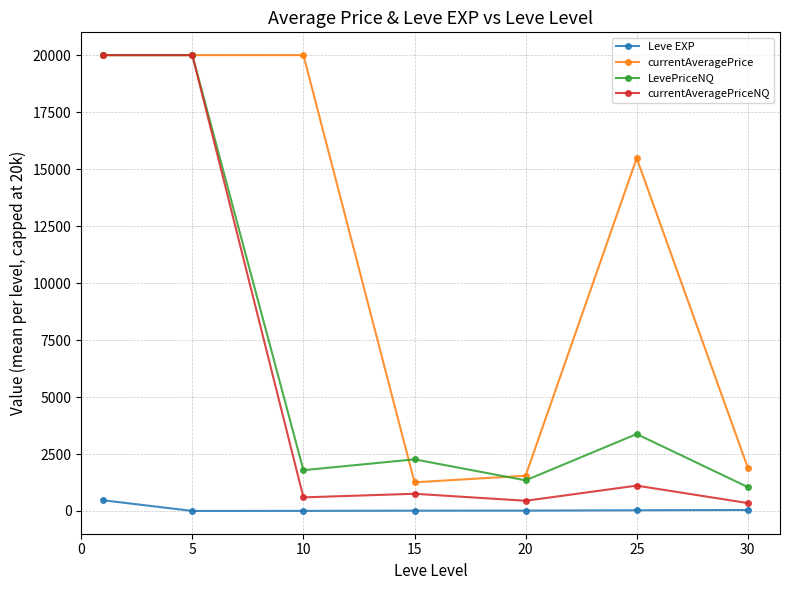

How many lines are shown in the chart?

4